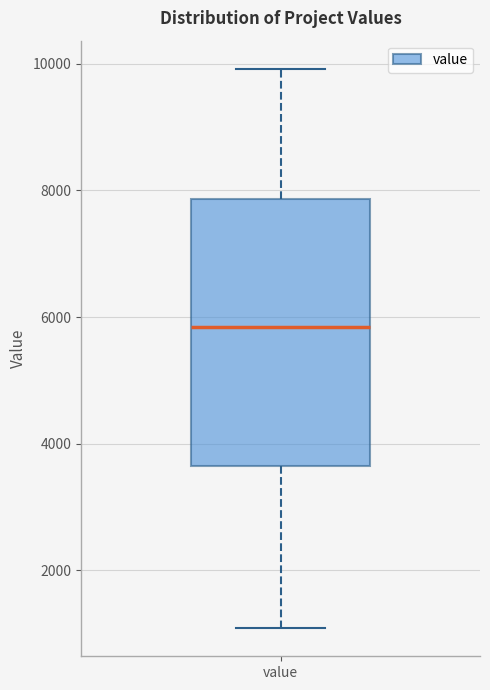

Transcribe this box plot: give where the median line is, the range the box spans, and where the two whiskers end, as read against the y-axis. The values are not printed on the chart, so give them approximately, as read against the axis.

median 5800, box 3600 to 7800, whiskers 1000 to 10000